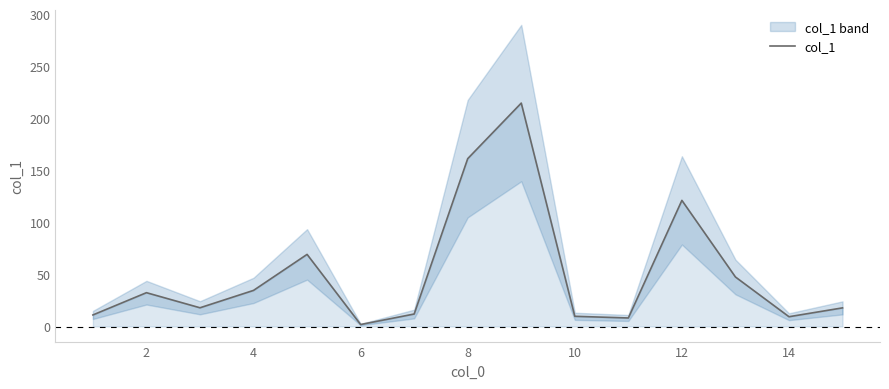

How many interior local valleys (lower than both neighbors) does the data have?

4